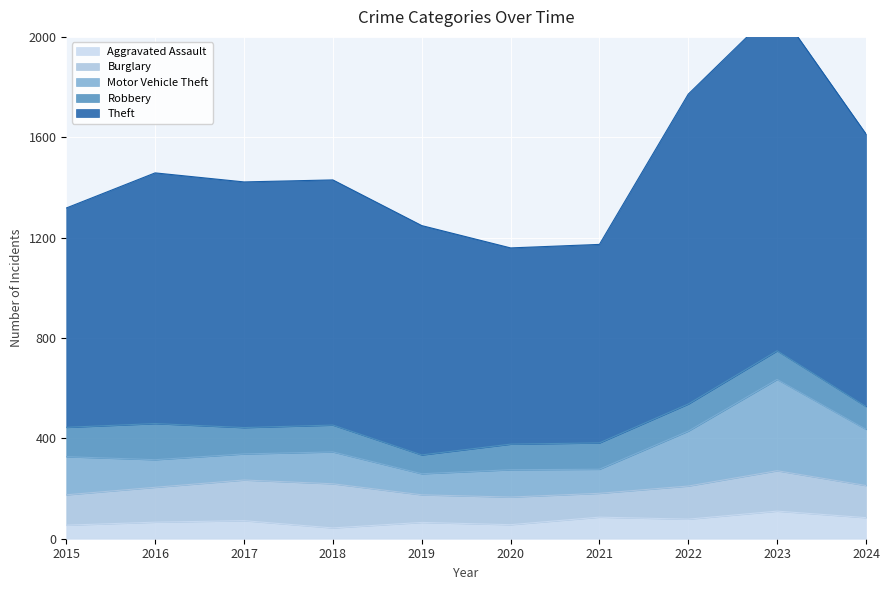

What is the value of the Robbery point at the 6th from the left?

102